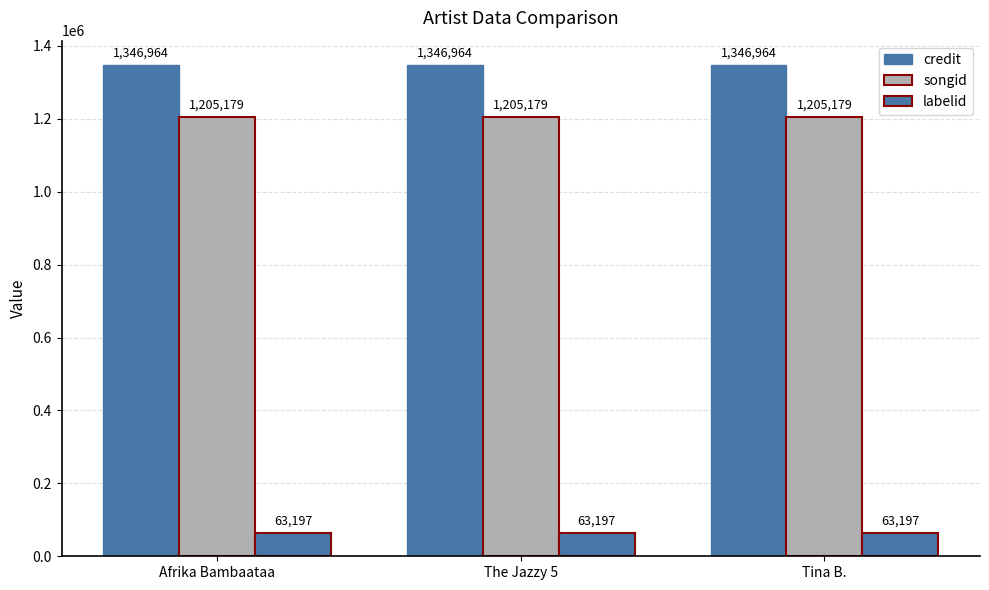

What is the value of the songid bar at the 2nd from the left?

1205179